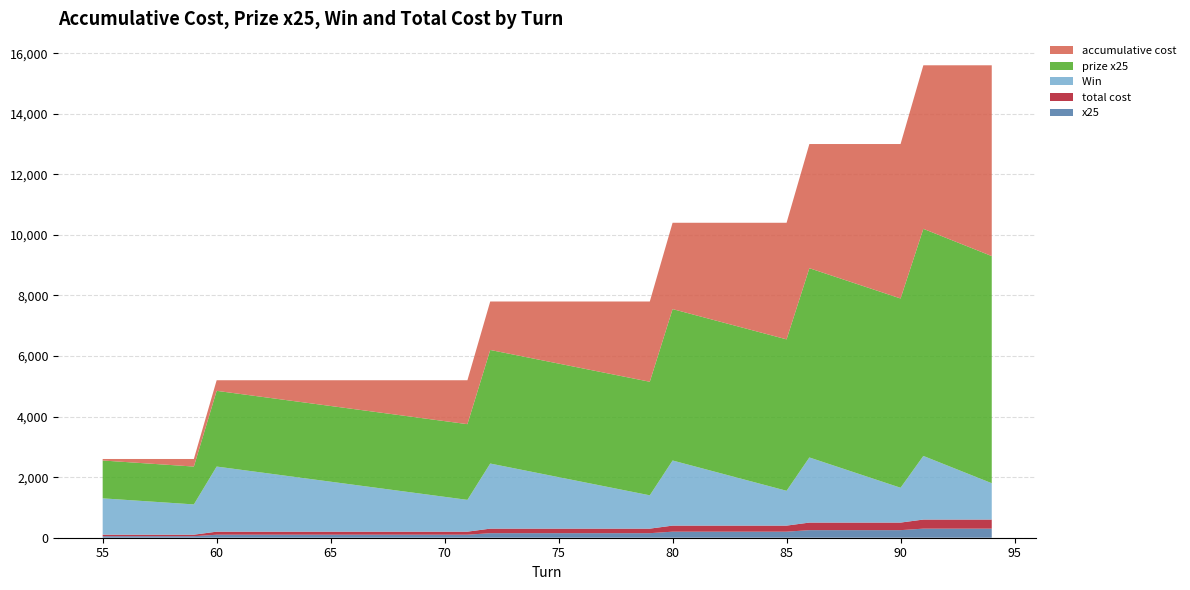

Reading right to left, transcribe all the data shown in this chart.

accumulative cost: 6300	6000	5700	5400	5100	4850	4600	4350	4100	3850	3650	3450	3250	3050	2850	2650	2500	2350	2200	2050	1900	1750	1600	1450	1350	1250	1150	1050	950	850	750	650	550	450	350	250	200	150	100	50
prize x25: 7500	7500	7500	7500	6250	6250	6250	6250	6250	5000	5000	5000	5000	5000	5000	3750	3750	3750	3750	3750	3750	3750	3750	2500	2500	2500	2500	2500	2500	2500	2500	2500	2500	2500	2500	1250	1250	1250	1250	1250
Win : 1200	1500	1800	2100	1150	1400	1650	1900	2150	1150	1350	1550	1750	1950	2150	1100	1250	1400	1550	1700	1850	2000	2150	1050	1150	1250	1350	1450	1550	1650	1750	1850	1950	2050	2150	1000	1050	1100	1150	1200
total cost: 300	300	300	300	250	250	250	250	250	200	200	200	200	200	200	150	150	150	150	150	150	150	150	100	100	100	100	100	100	100	100	100	100	100	100	50	50	50	50	50
x25: 300	300	300	300	250	250	250	250	250	200	200	200	200	200	200	150	150	150	150	150	150	150	150	100	100	100	100	100	100	100	100	100	100	100	100	50	50	50	50	50